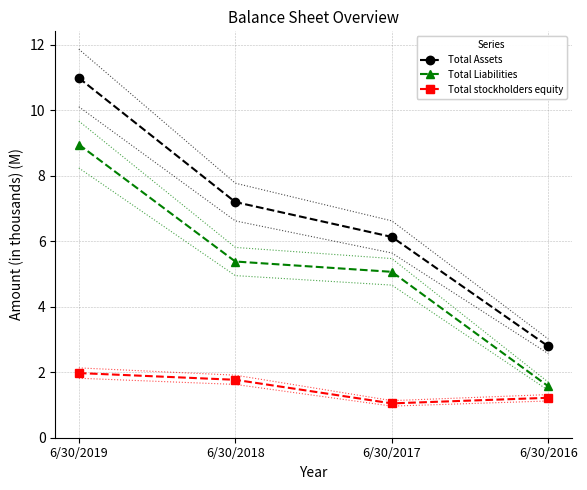

How many data points in Total Liabilities are less than 5?

1